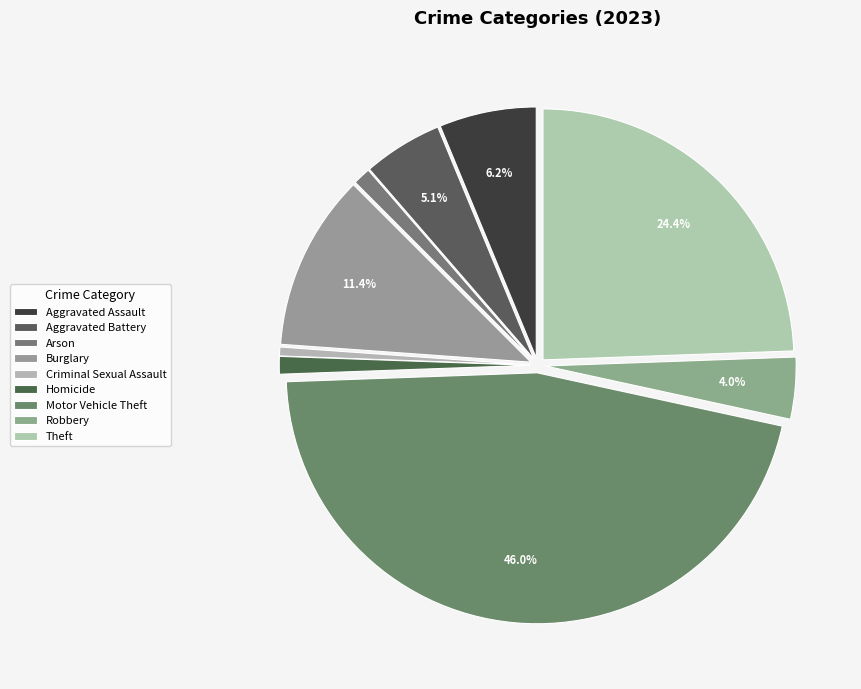

Do Aggravated Assault and Arson together represent more than half of the pie?

No